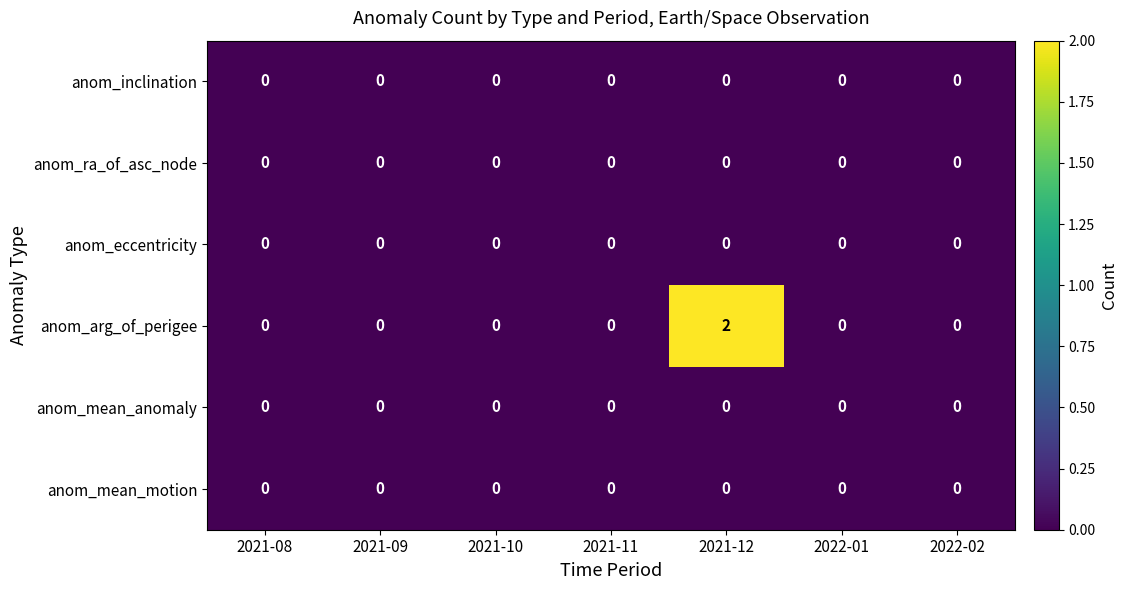

At which category is the sum across all series the highest?

2021-12